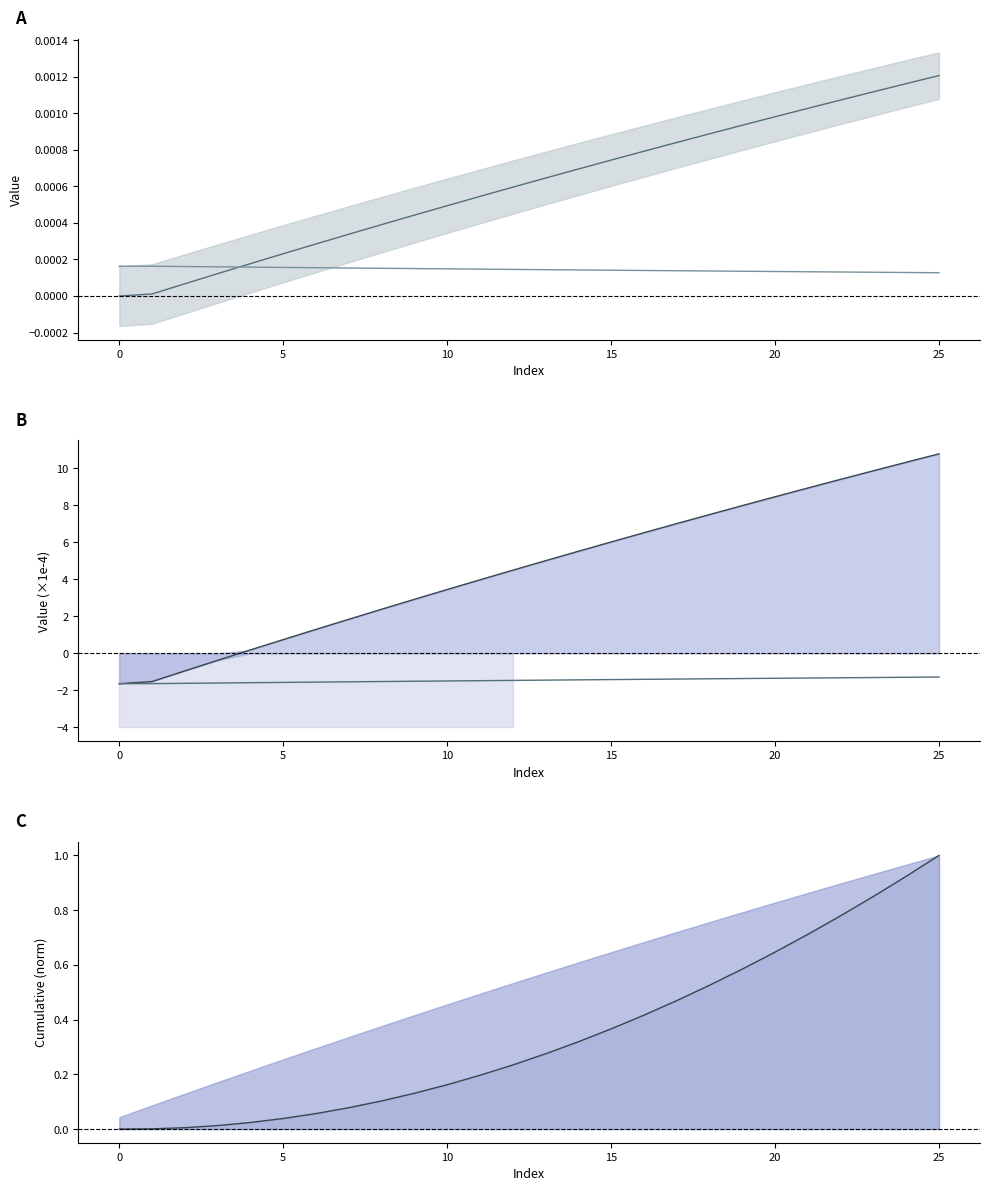

What is the sum of all PRZ cum line values?

8.9